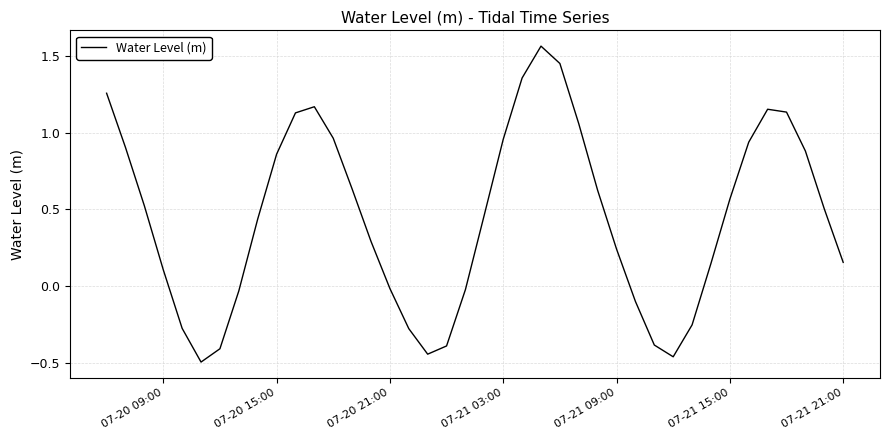

How many values are below zero?

13